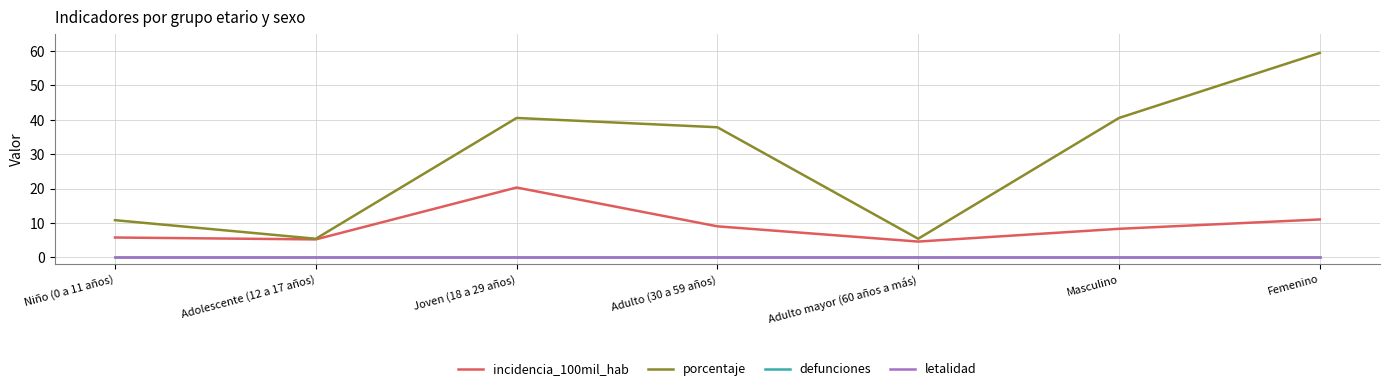

Does the chart display data point markers on the line(s)?

No